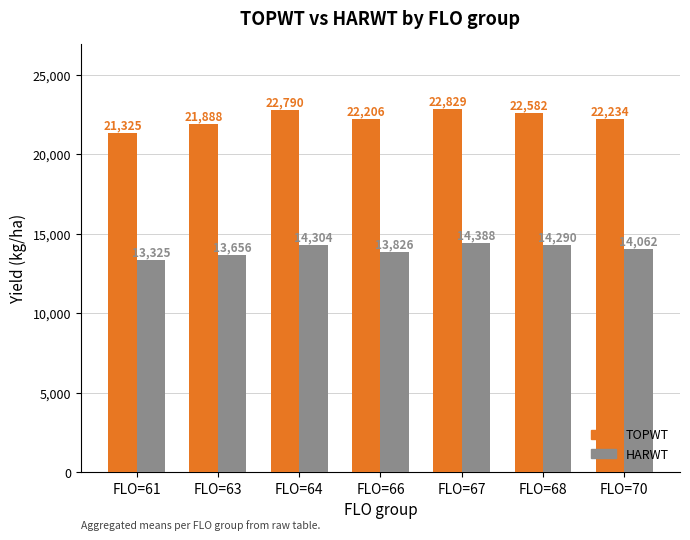

What value does the TOPWT series have at FLO=66, to the nearest 100?

22200